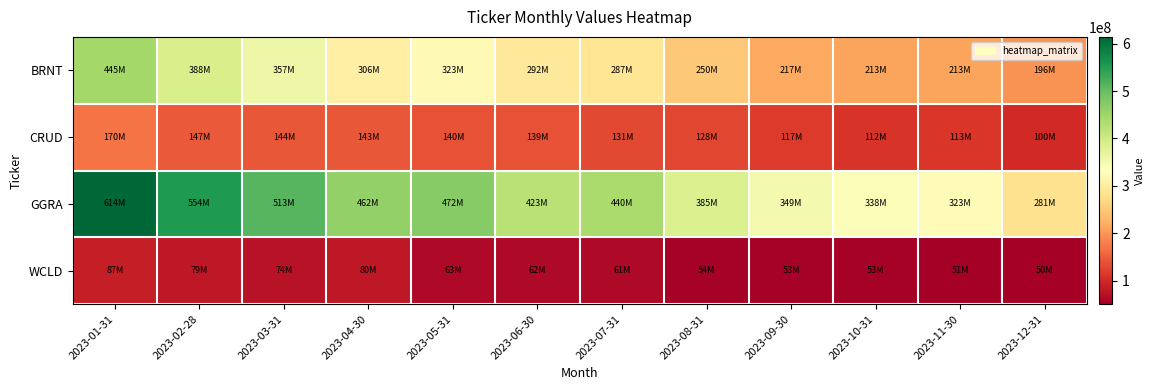

Reading left to right, list all the values displayed in this chart.

BRNT: 2023-01-31=445204271.0	2023-02-28=387525361.7	2023-03-31=356825077.6	2023-04-30=305726008.5	2023-05-31=322692031.9	2023-06-30=291723242.9	2023-07-31=287044609.2	2023-08-31=249837633.1	2023-09-30=217409553.3	2023-10-31=213093868.7	2023-11-30=212642255.4	2023-12-31=196419176.6
CRUD: 2023-01-31=169624467.0	2023-02-28=146680349.3	2023-03-31=143811899.6	2023-04-30=142820273.7	2023-05-31=140217663.8	2023-06-30=139349164.3	2023-07-31=130778900.2	2023-08-31=128158261.0	2023-09-30=116809439.7	2023-10-31=111740243.9	2023-11-30=112658043.0	2023-12-31=99828143.5
GGRA: 2023-01-31=614252731.0	2023-02-28=553567245.9	2023-03-31=512732695.6	2023-04-30=461935577.9	2023-05-31=471668697.4	2023-06-30=423442298.4	2023-07-31=440060308.9	2023-08-31=384510537.4	2023-09-30=349269111.6	2023-10-31=338148711.6	2023-11-30=323492918.2	2023-12-31=281157374.0
WCLD: 2023-01-31=86900577.0	2023-02-28=78909250.0	2023-03-31=73975166.1	2023-04-30=80100929.9	2023-05-31=63381514.4	2023-06-30=61989213.7	2023-07-31=61250392.0	2023-08-31=53539580.0	2023-09-30=52803683.3	2023-10-31=53259514.9	2023-11-30=51464361.0	2023-12-31=50206734.1